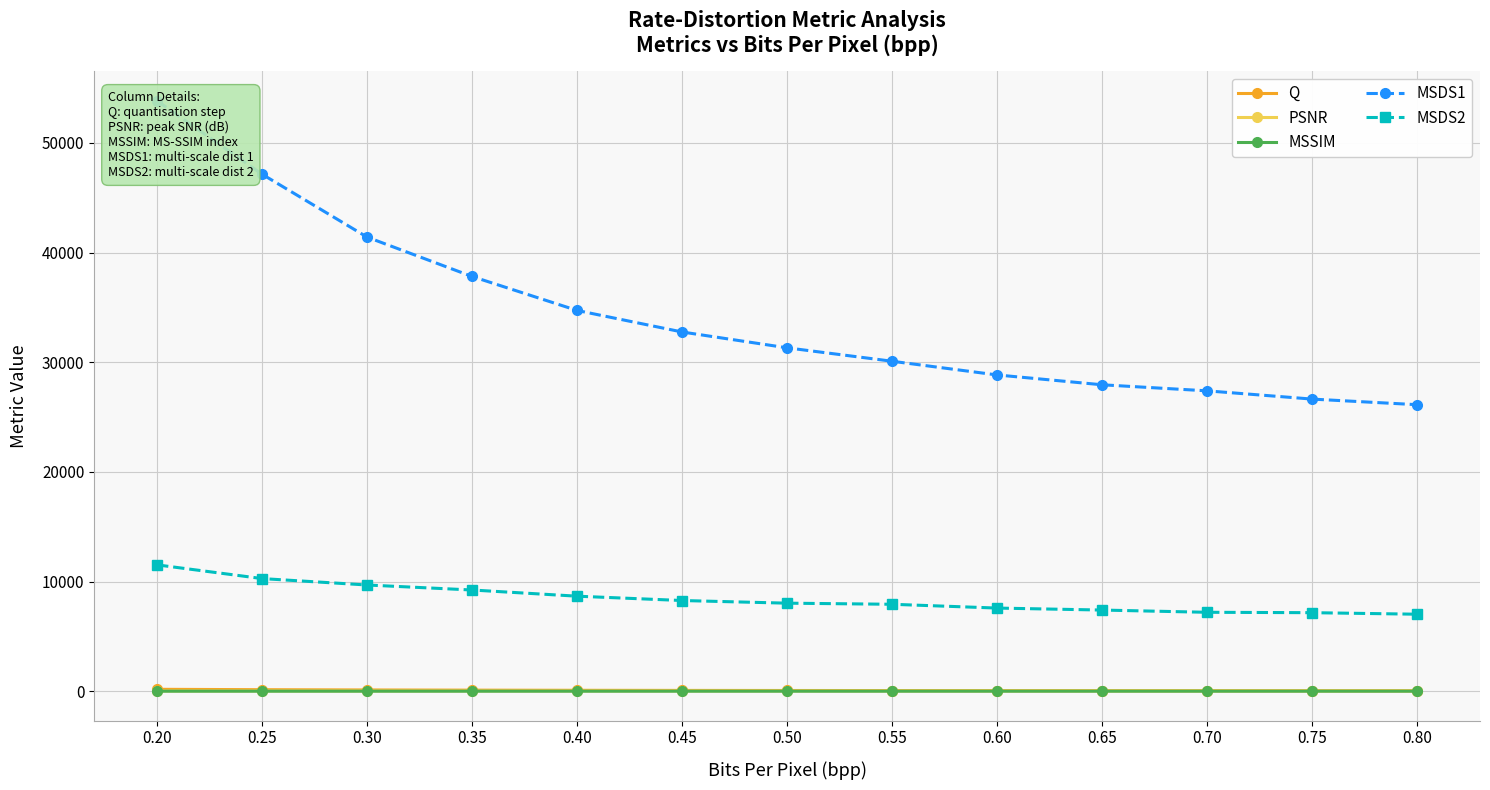

At which category is the sum across all series the highest?

0.20